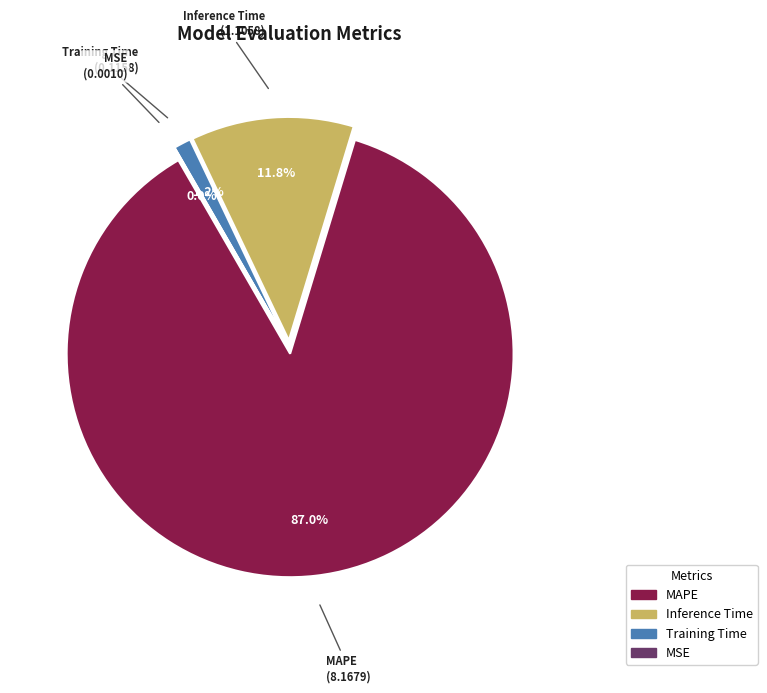

The Inference Time slice represents 12% of the pie. True or false?

True